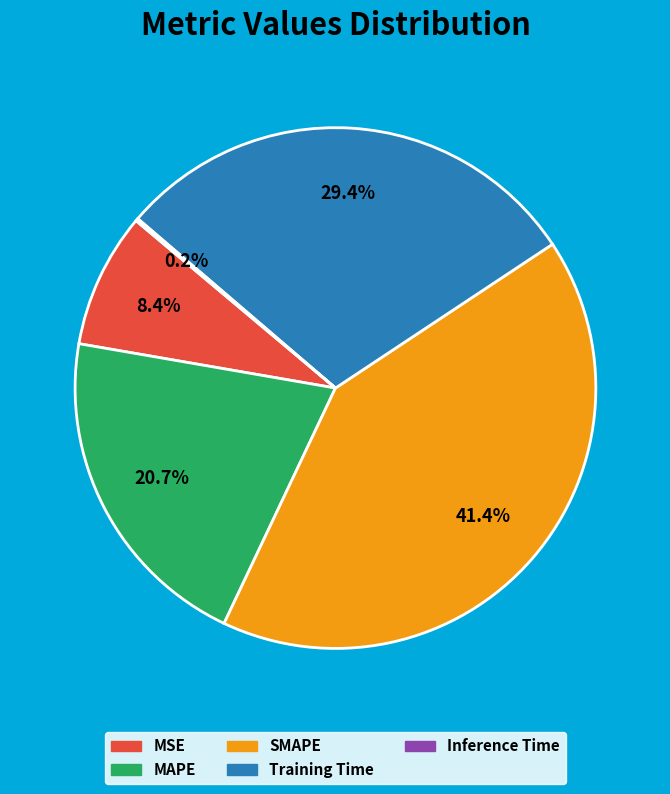

Which slice is the largest?

SMAPE